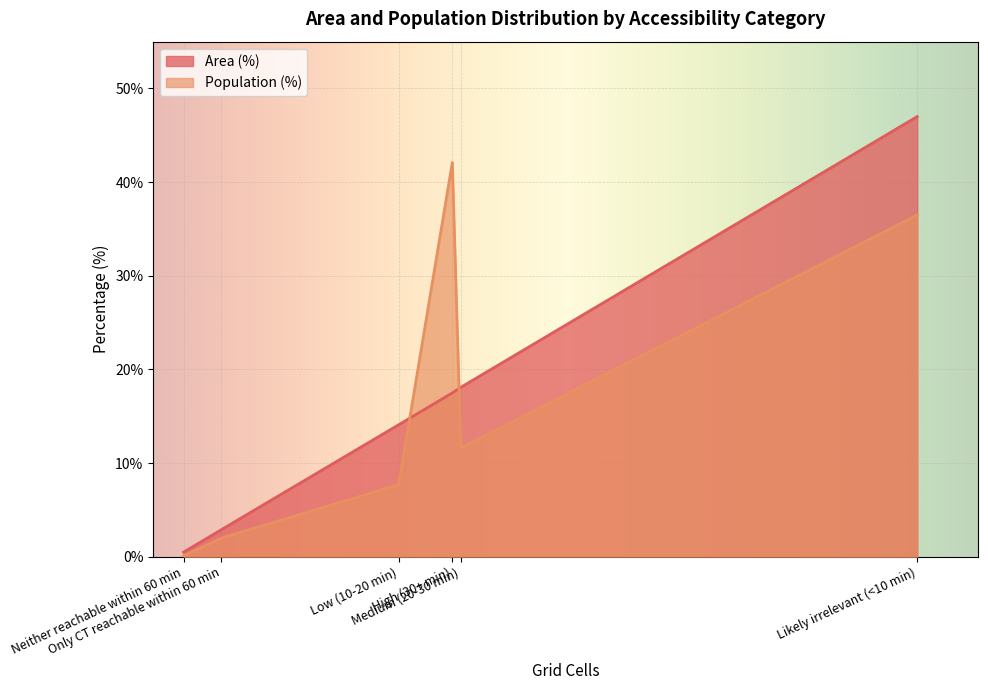

Read the Population (%) value at Medium (20-30 min).

11.6